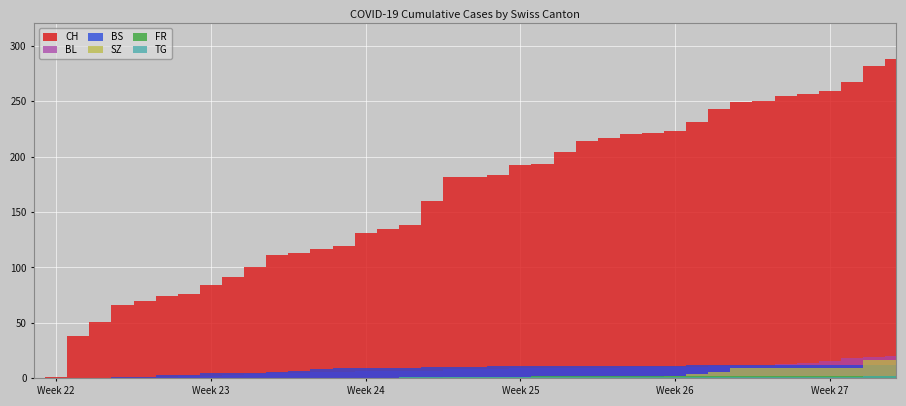

What is the maximum value for CH?

288